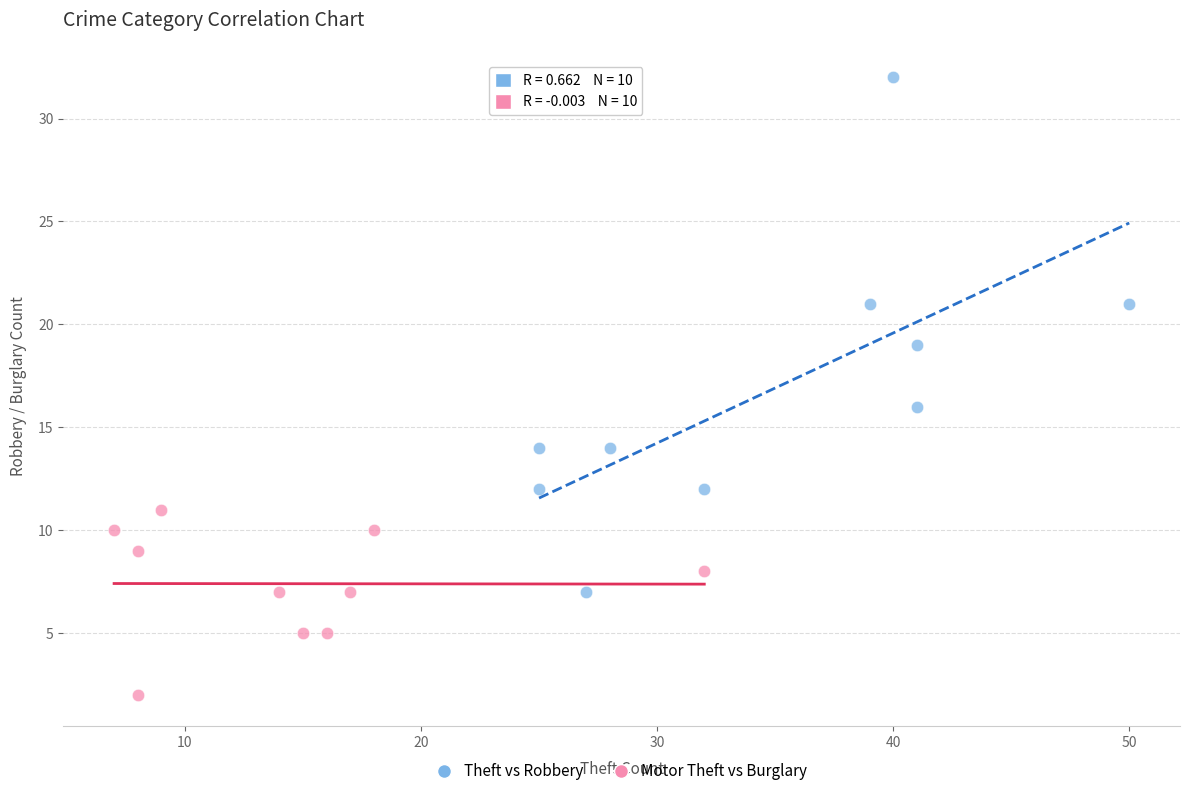

Which series has the widest spread of Y values?

Theft vs Robbery